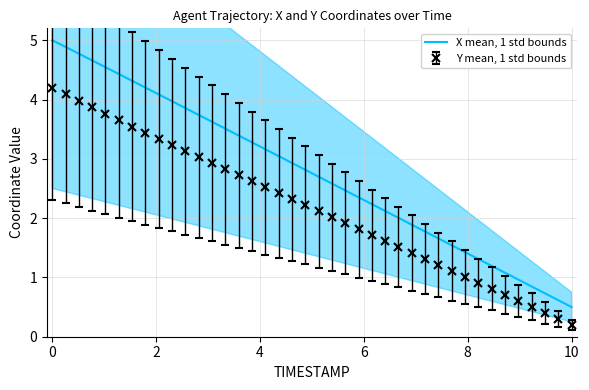

Reading left to right, extract all data points from this chart.

5.0	4.9	4.8	4.7	4.5	4.4	4.3	4.2	4.1	4.0	3.9	3.7	3.6	3.5	3.4	3.3	3.2	3.0	2.9	2.8	2.7	2.6	2.5	2.4	2.2	2.1	2.0	1.9	1.8	1.7	1.5	1.4	1.3	1.2	1.1	1.0	0.8	0.7	0.6	0.5